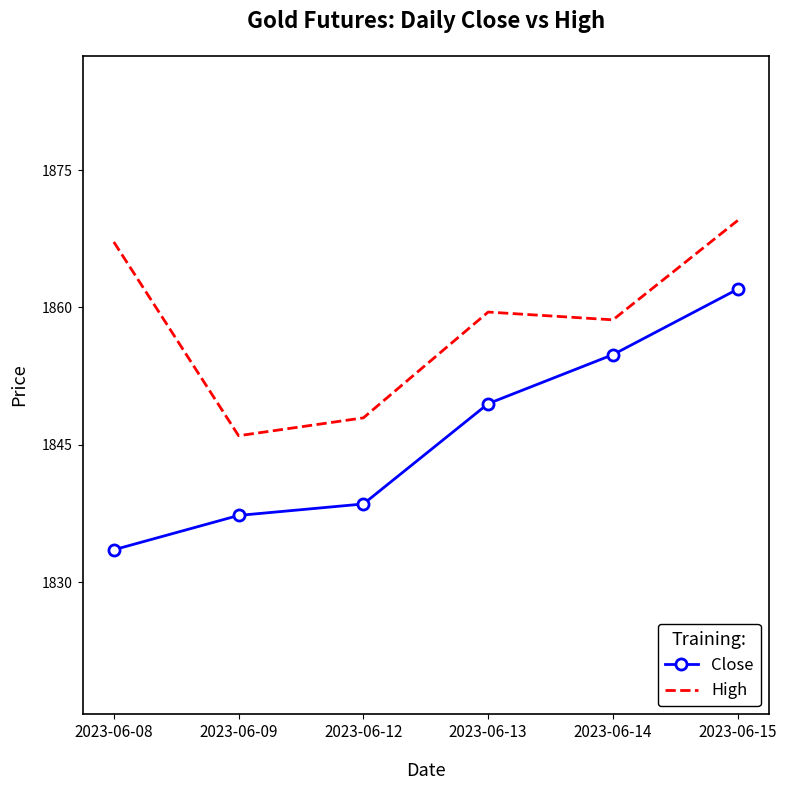

True or false: Close and High cross at least once.

False